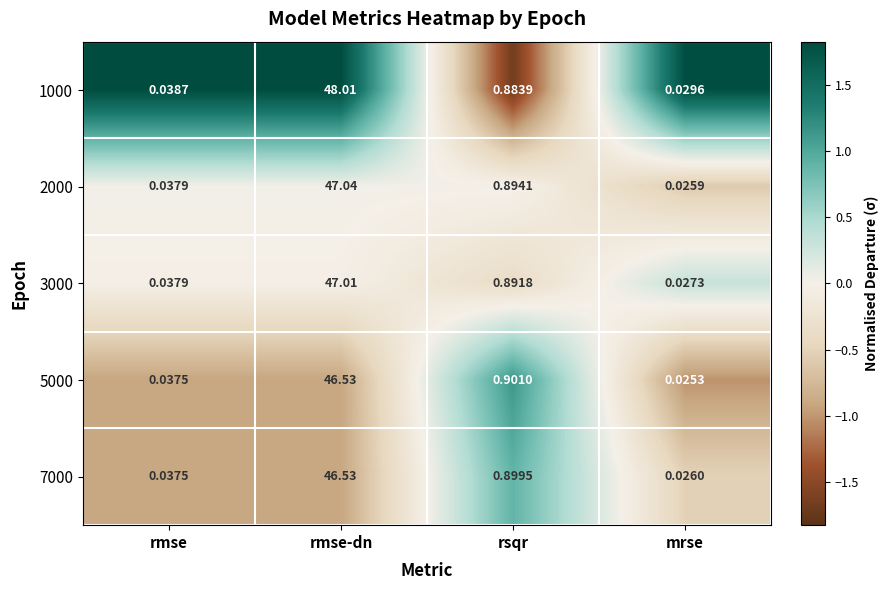

How many data points does each series have?

4